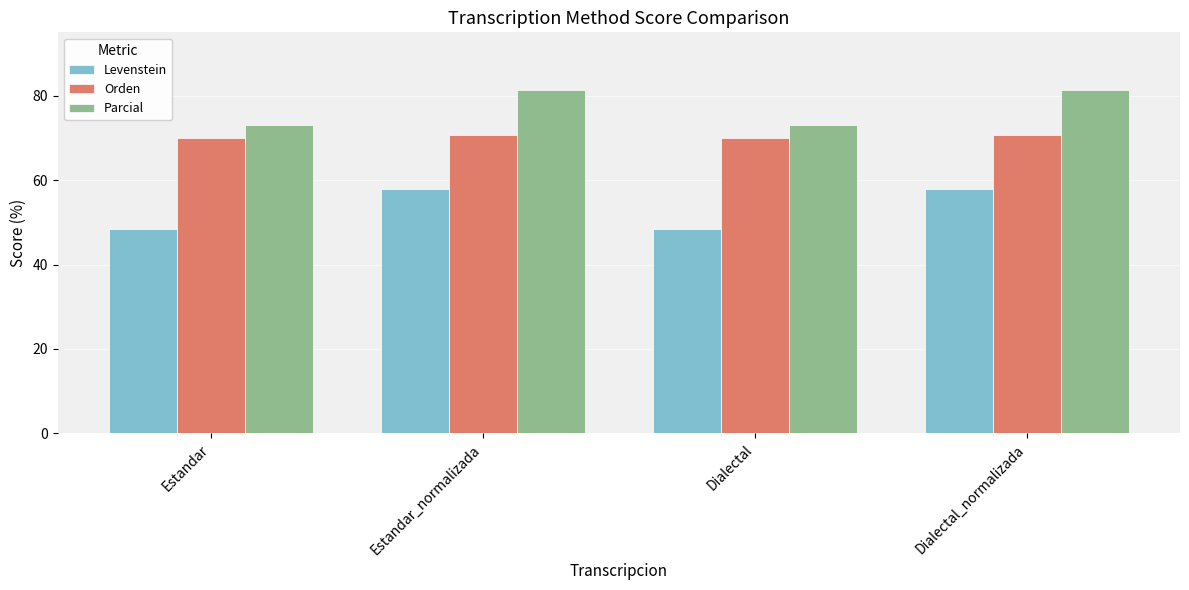

What is the lowest value of the Levenstein series?

48.5